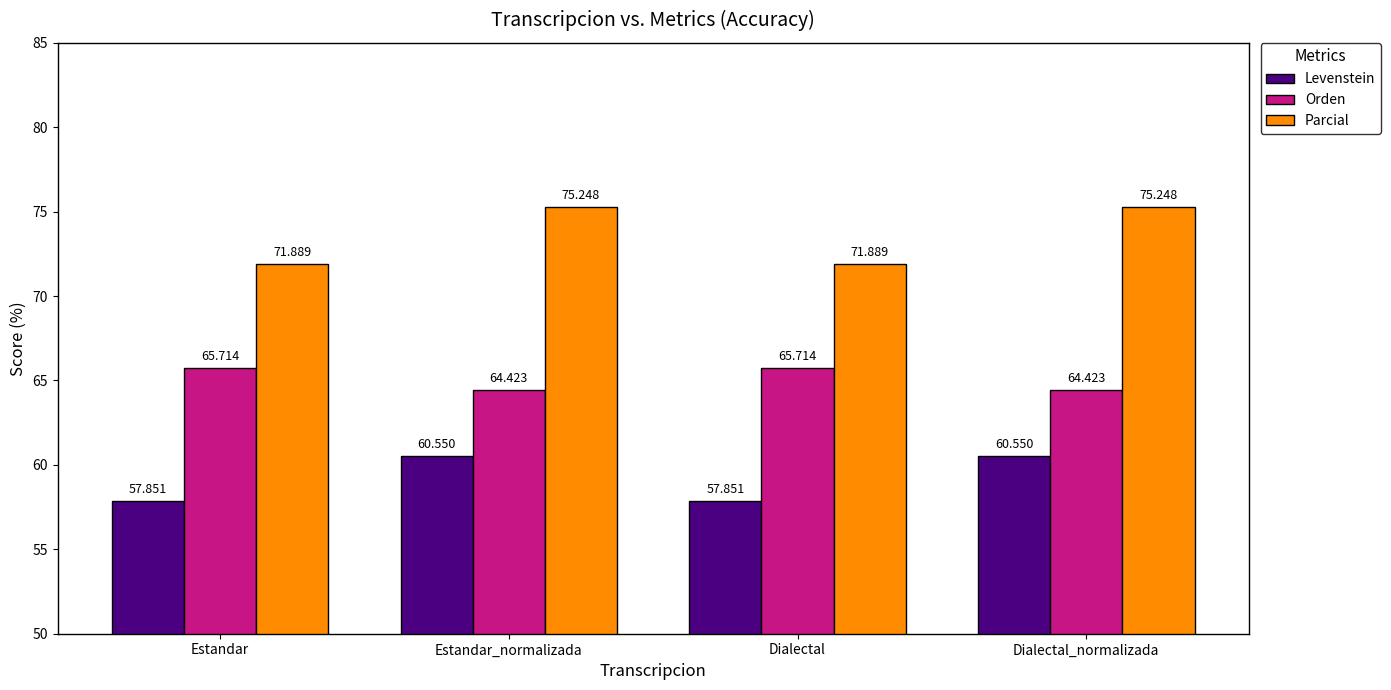

Does the chart contain any negative values?

No